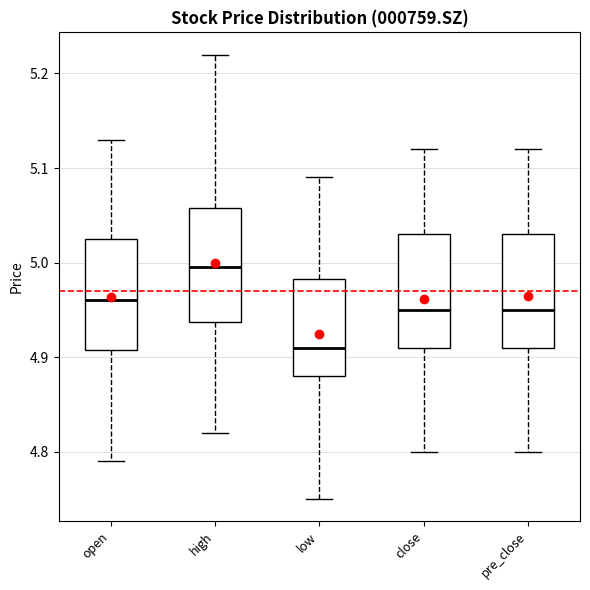

Reading left to right, transcribe this box plot: for each box, give where its median line is, the range the box spans, and where its two whiskers end, as read against the y-axis. The values are not printed on the chart, so give them approximately, as read against the axis.

open: median 4.96, box 4.91 to 5.03, whiskers 4.79 to 5.13
high: median 5.00, box 4.94 to 5.06, whiskers 4.82 to 5.22
low: median 4.91, box 4.88 to 4.98, whiskers 4.75 to 5.09
close: median 4.95, box 4.91 to 5.03, whiskers 4.80 to 5.12
pre_close: median 4.95, box 4.91 to 5.03, whiskers 4.80 to 5.12